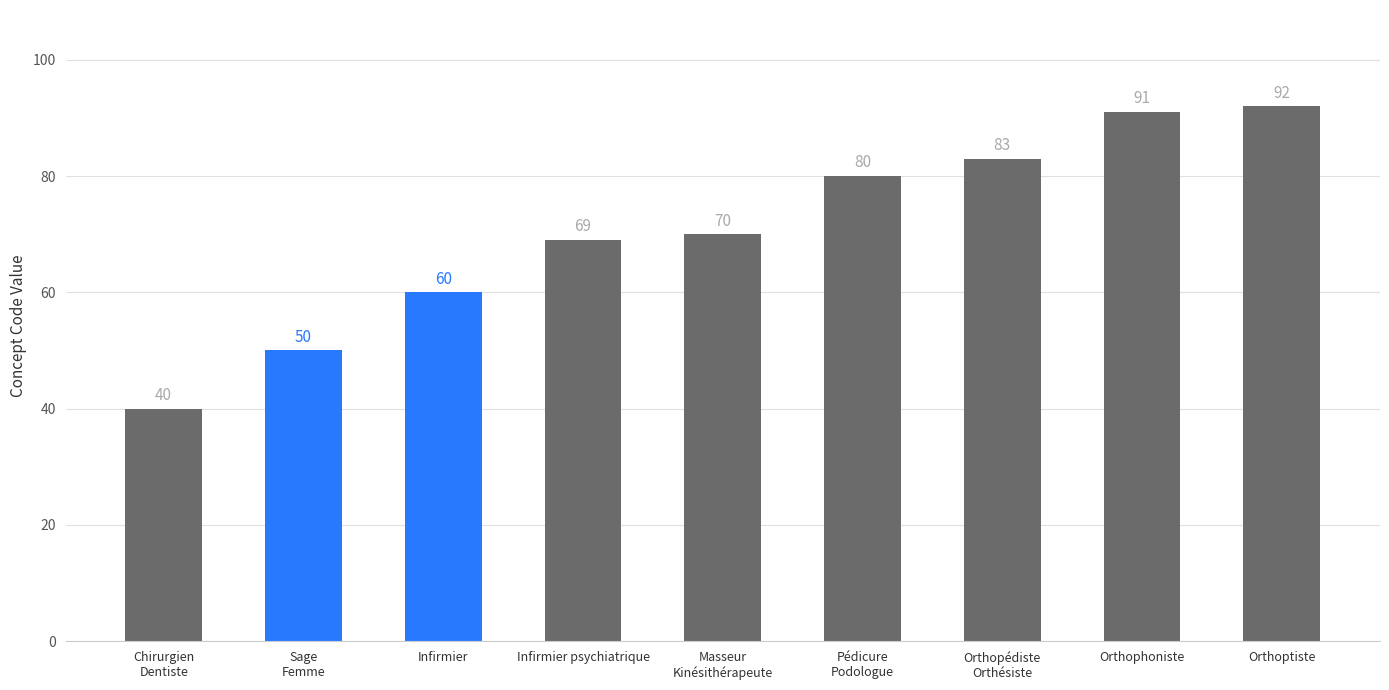

Approximately how many times larger is the value at Pédicure
Podologue compared to Orthoptiste?

0.9